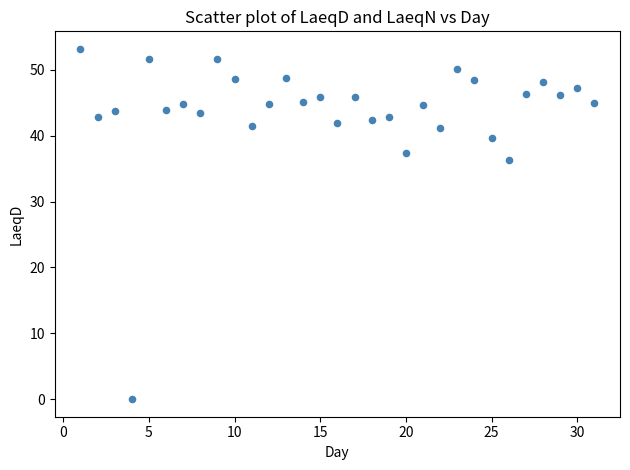

What is the range of X values (max minus min)?

30.0